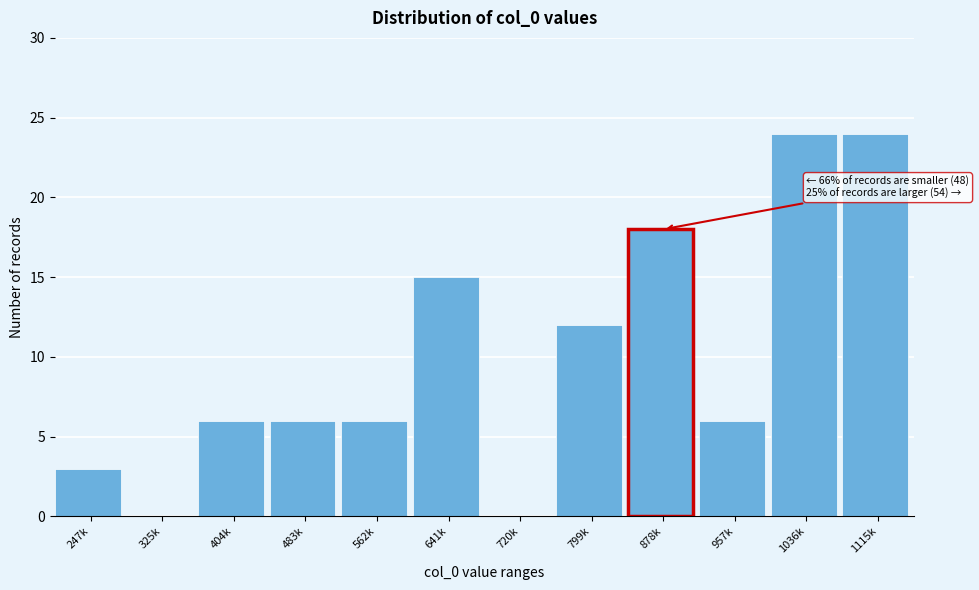

Reading left to right, extract all data points from this chart.

247k=3	325k=0	404k=6	483k=6	562k=6	641k=15	720k=0	799k=12	878k=18	957k=6	1036k=24	1115k=24